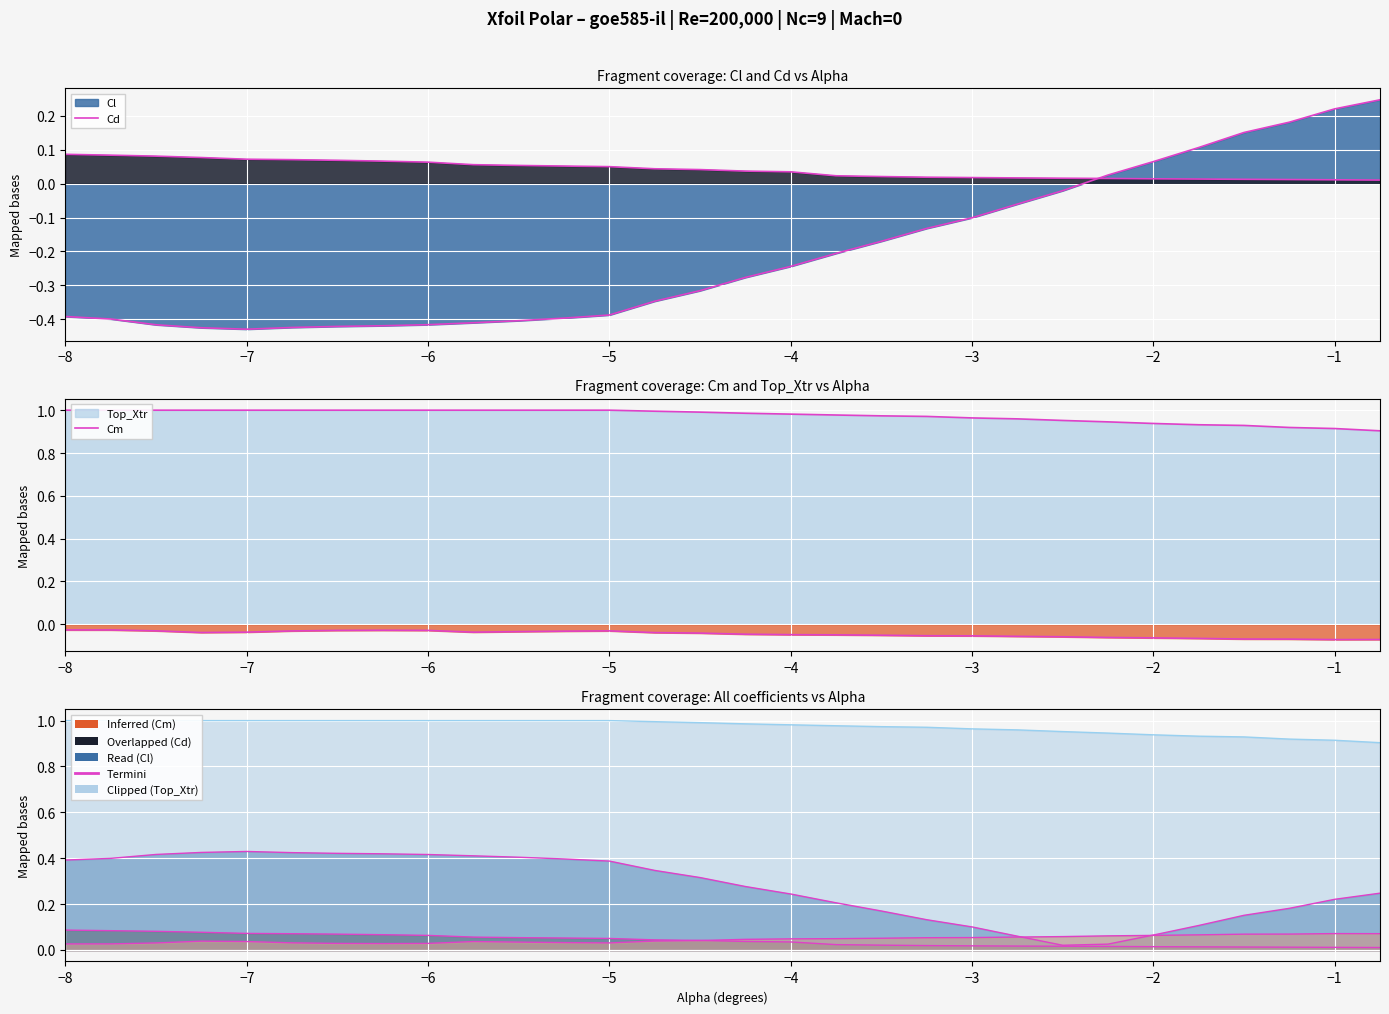

Count the number of categories in the chart.

30